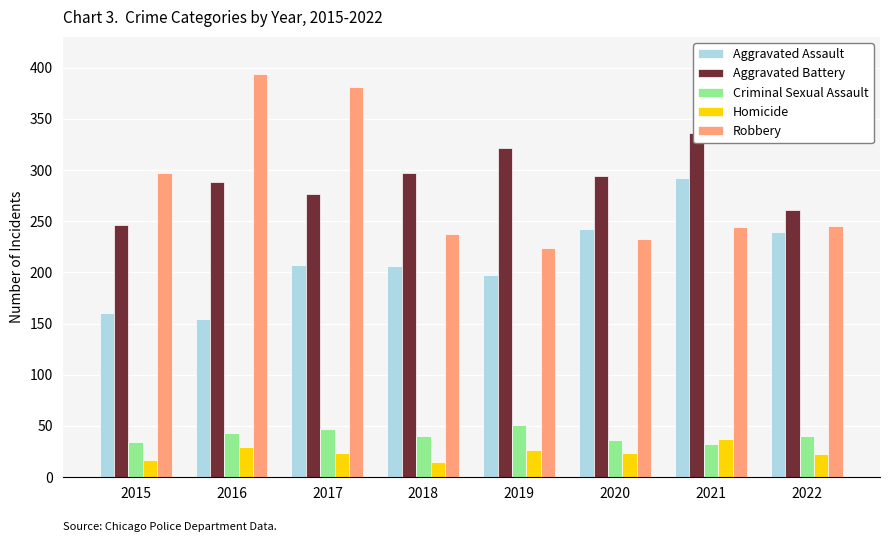

What is the sum of all Homicide values?

196